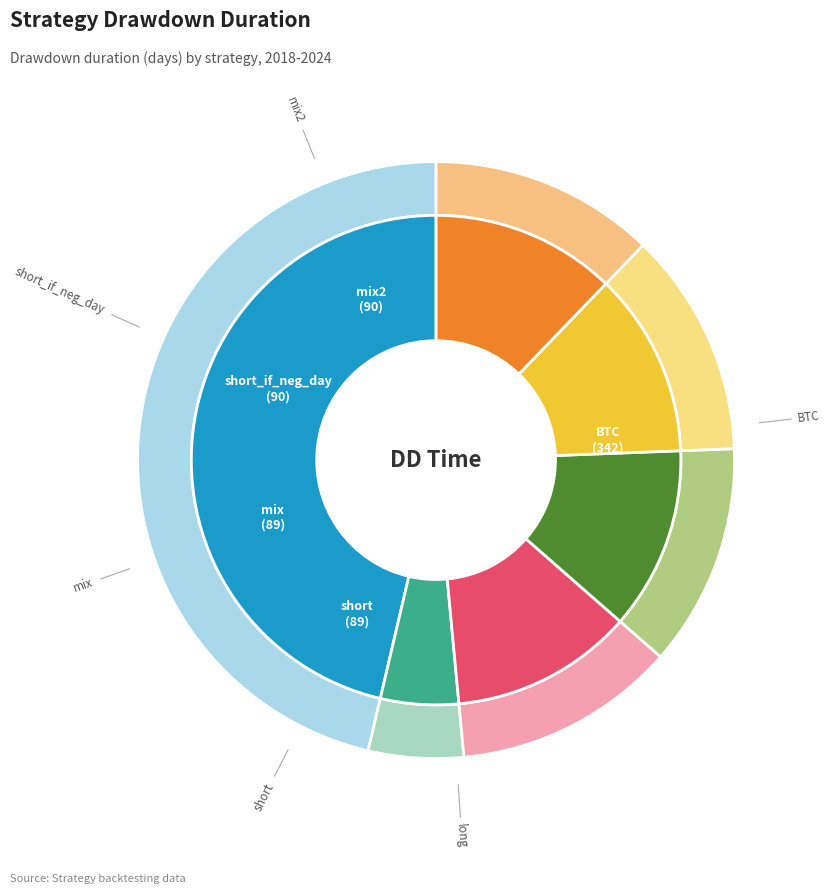

What percentage is the mix2 slice, to the nearest percent?

12%